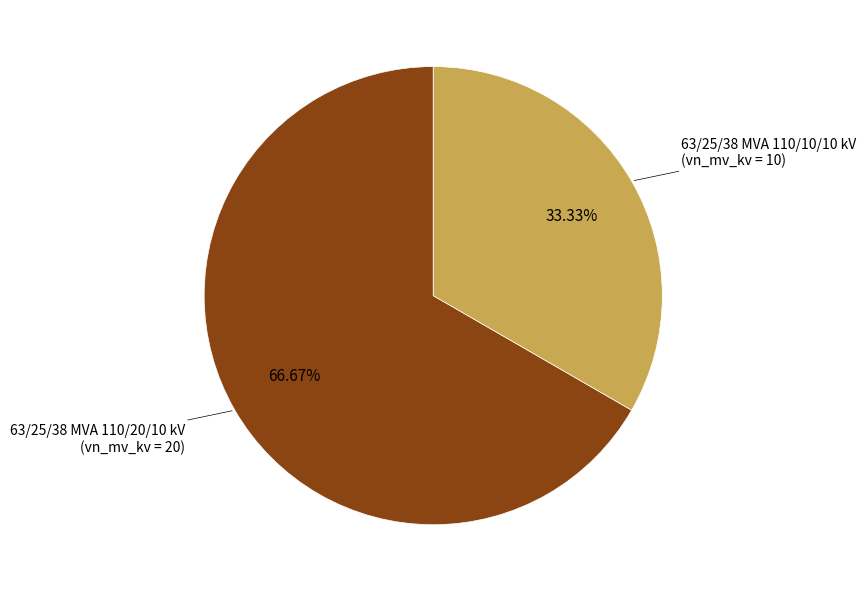

How many segments does this pie chart have?

2